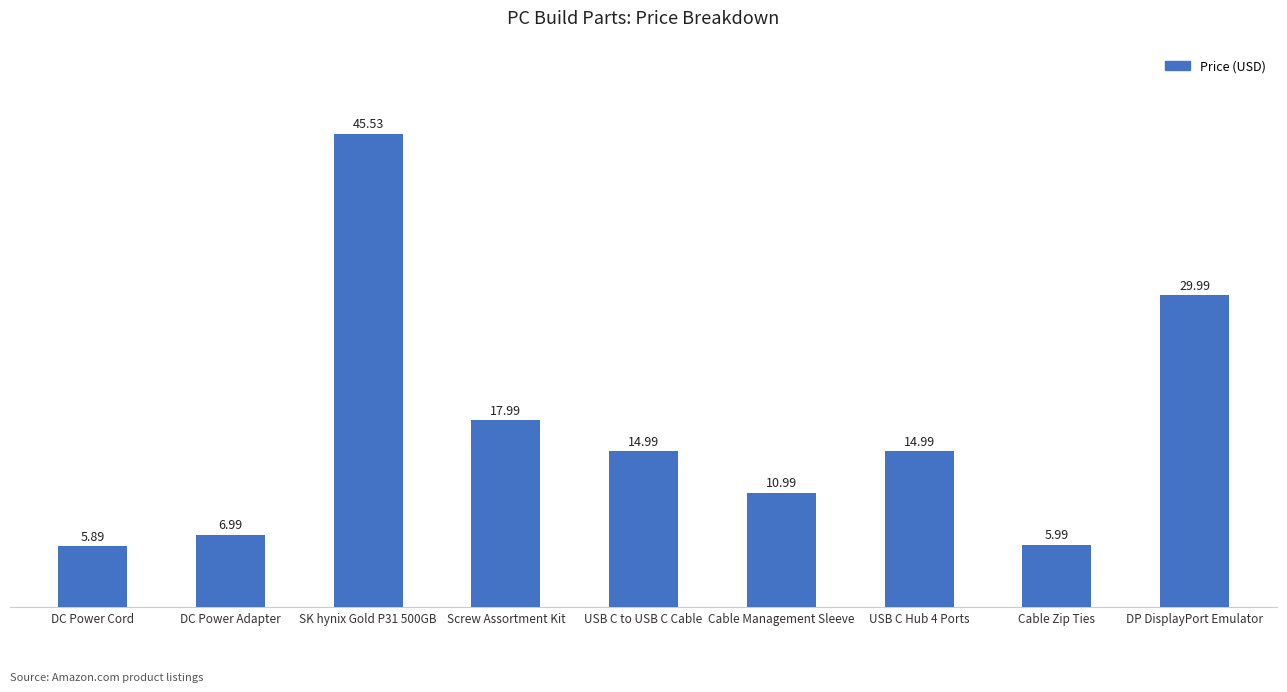

What position from the right is DP DisplayPort Emulator?

1